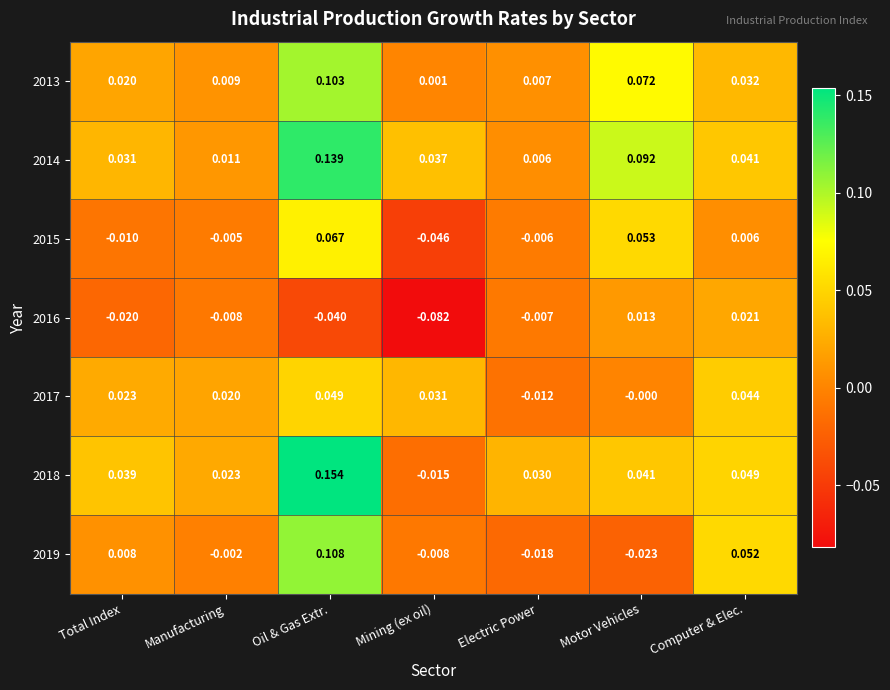

At which category is the sum across all series the highest?

Oil & Gas Extr.